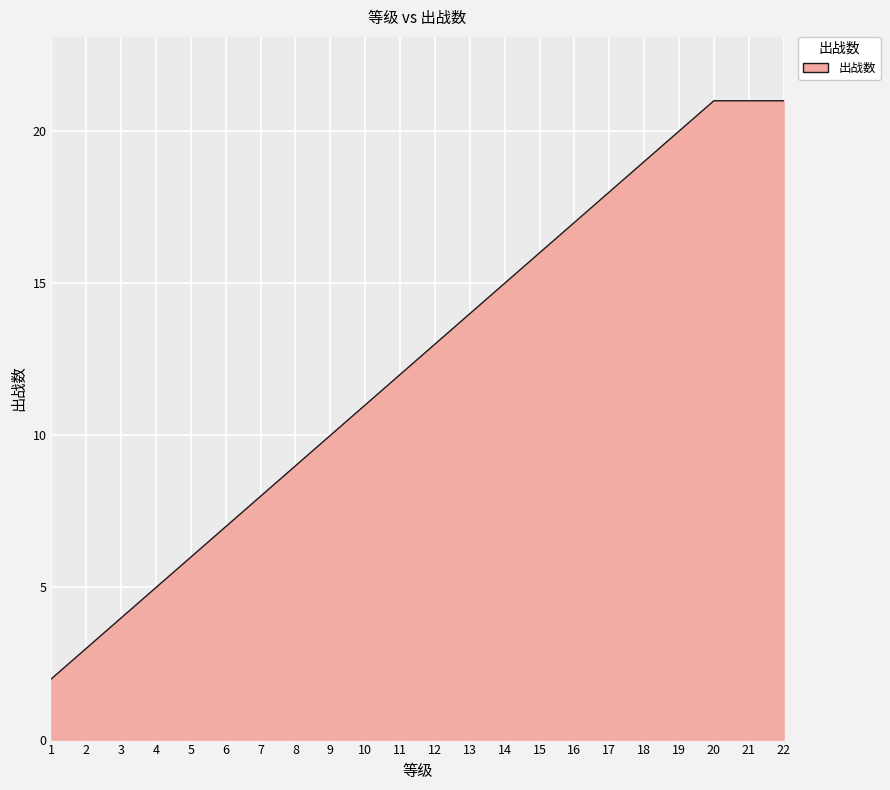

The value at 3 is 4. True or false?

True